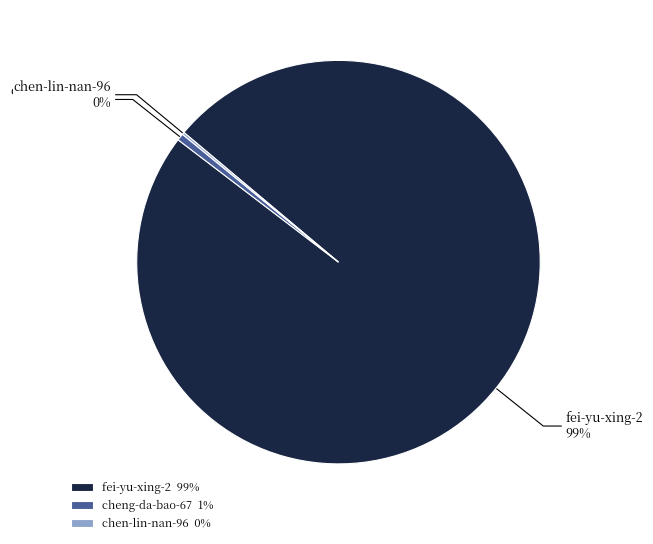

True or false: cheng-da-bao-67 accounts for 1% of the total.

True